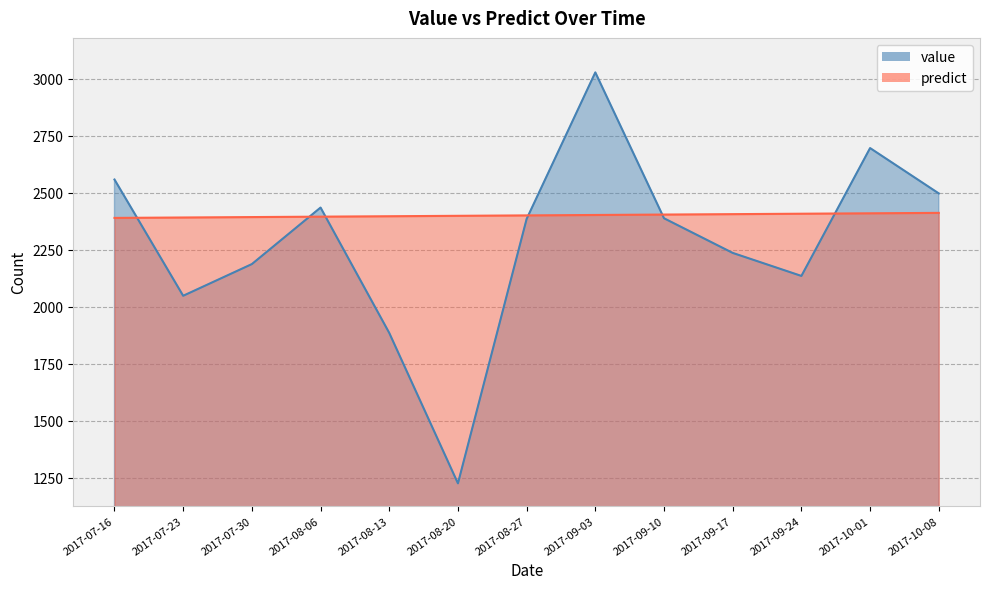

Where does the value series first go above 2385?

2017-07-16